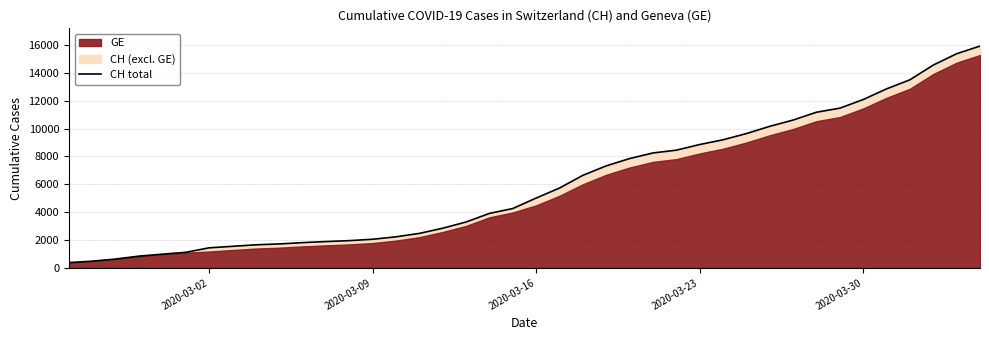

What is the difference between the second highest and second lowest values?

14896